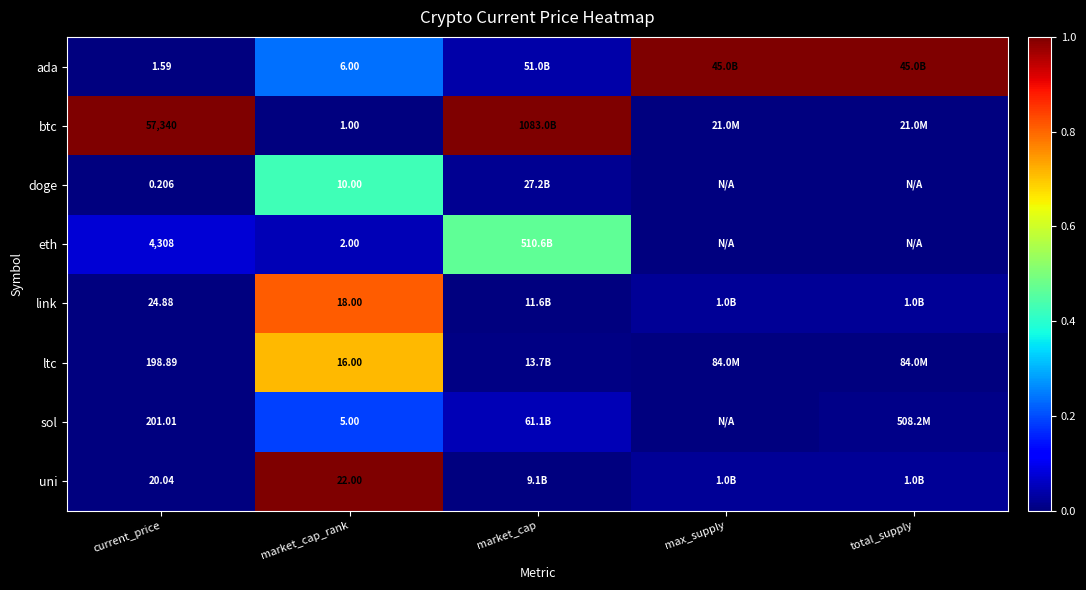

Is the value of link at current_price greater than the value of eth at current_price?

No